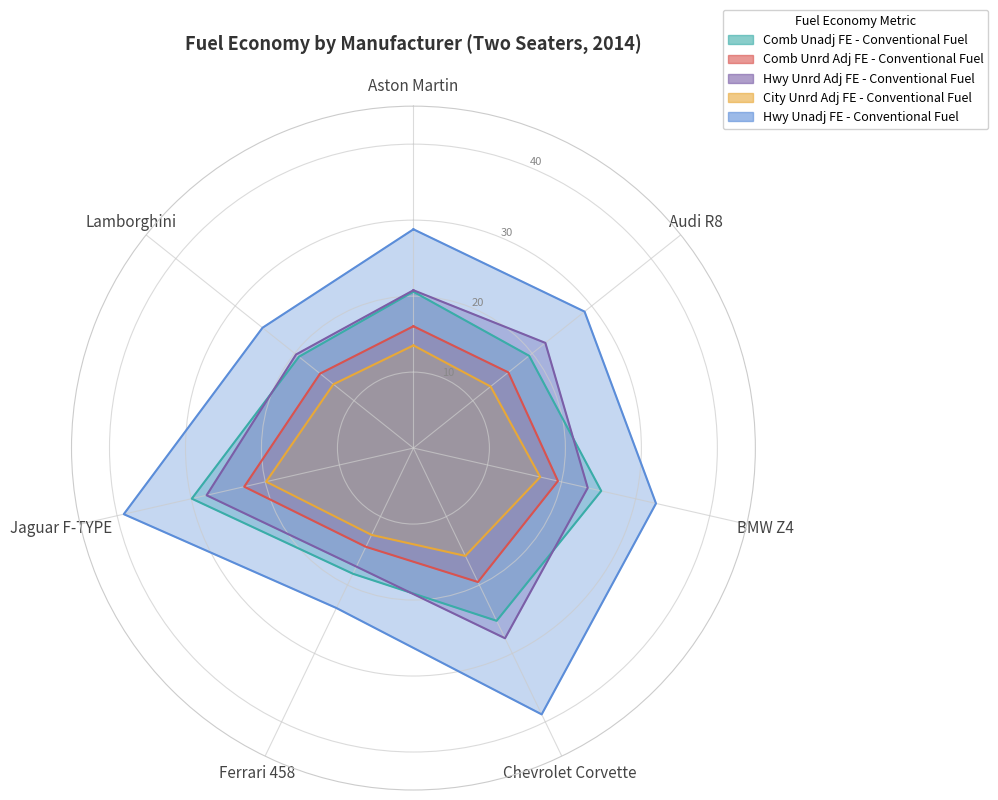

What are all the series names shown in the legend?

Comb Unadj FE - Conventional Fuel, Comb Unrd Adj FE - Conventional Fuel, Hwy Unrd Adj FE - Conventional Fuel, City Unrd Adj FE - Conventional Fuel, Hwy Unadj FE - Conventional Fuel